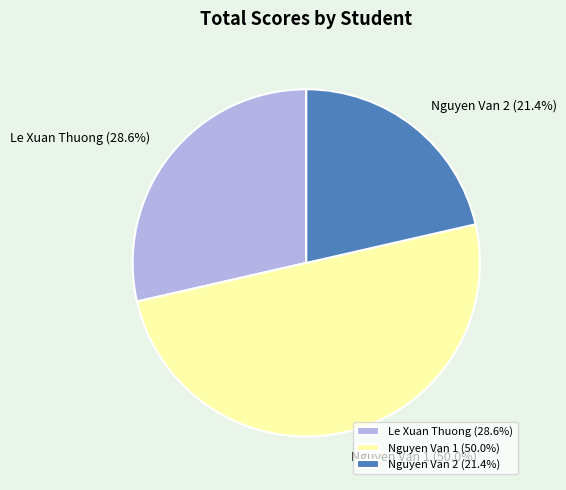

What is the ratio of the value at Le Xuan Thuong to the value at Nguyen Van 2?

1.3